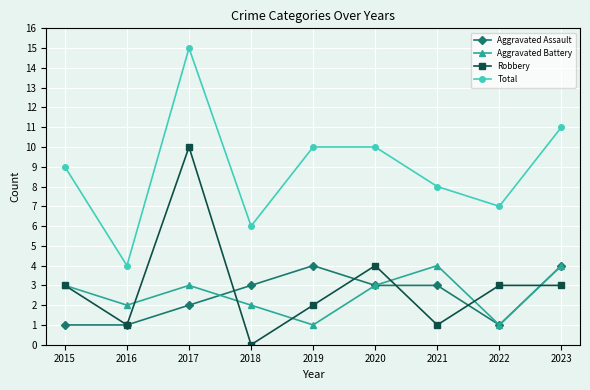

What is the average value of the Aggravated Battery series?

3